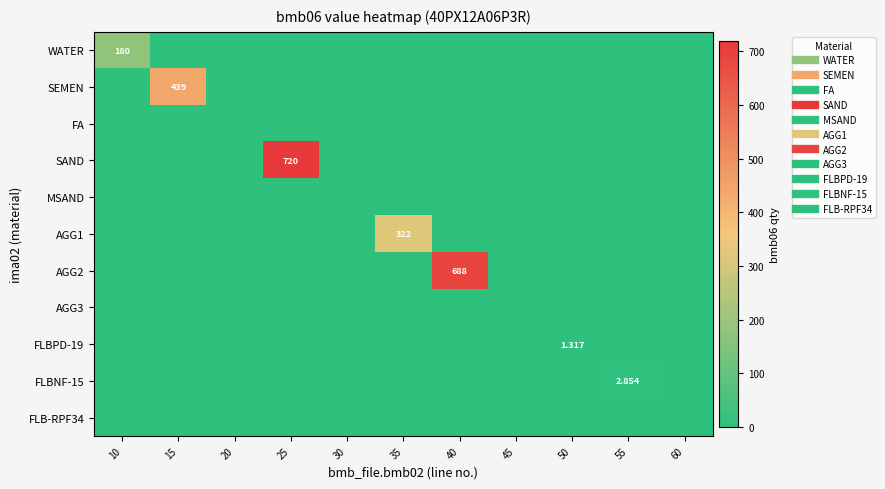

Which series has the largest total across all categories?

SAND